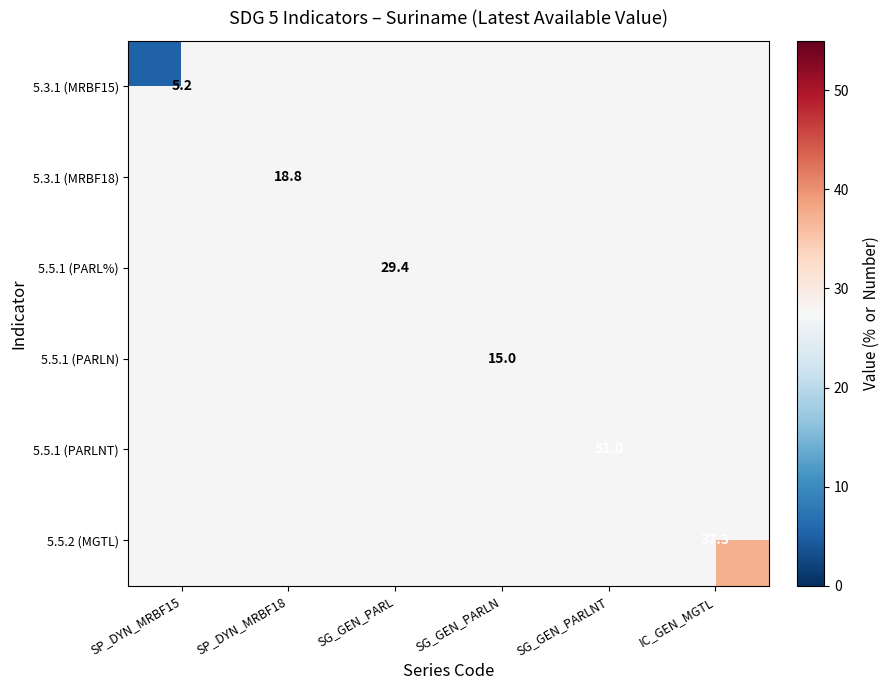

True or false: 5.5.2 (MGTL) has a value of 25.1 at IC_GEN_MGTL.

False